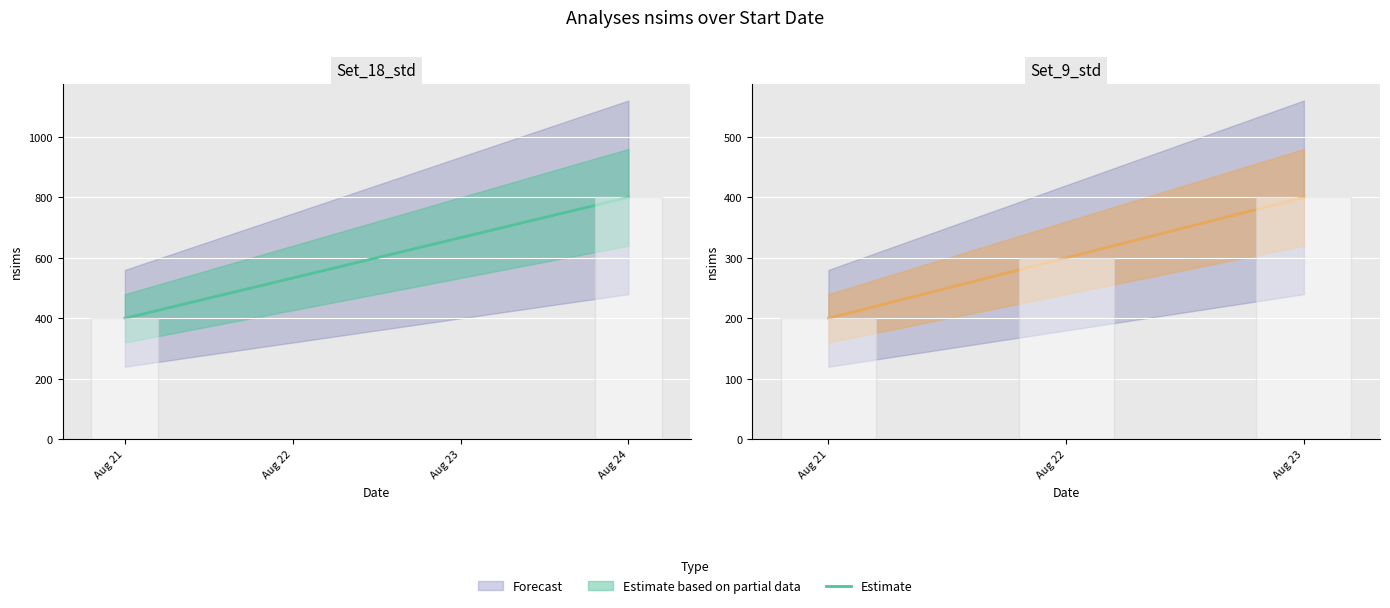

List the labels in order of value, largest first.

Aug 23, Aug 22, Aug 21